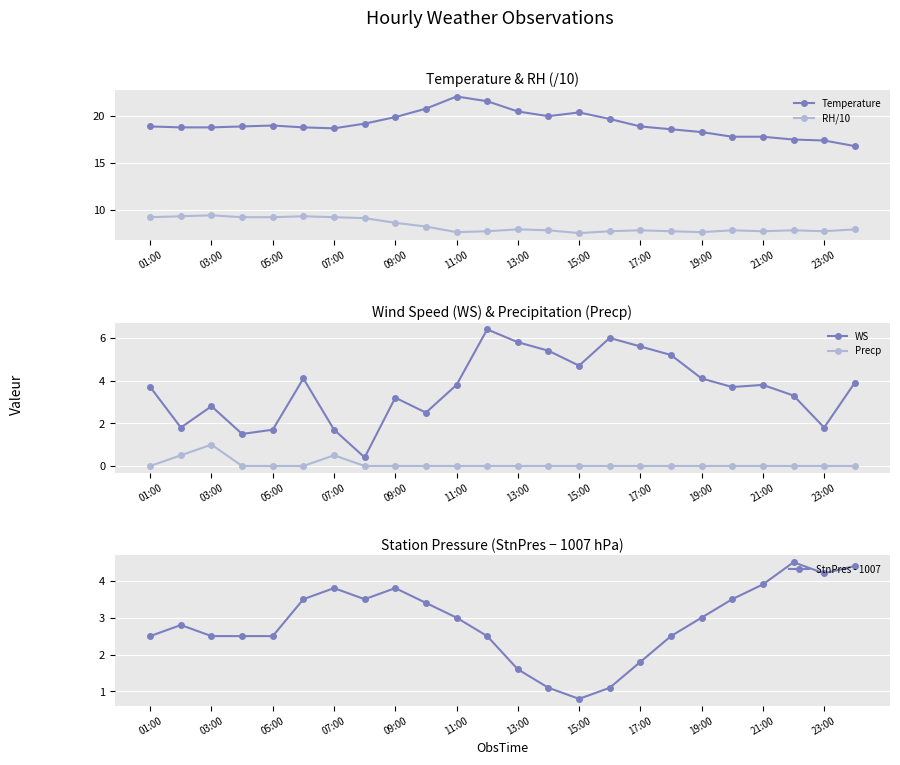

The StnPres - 1007 series shows 5.2 at 11:00. True or false?

False